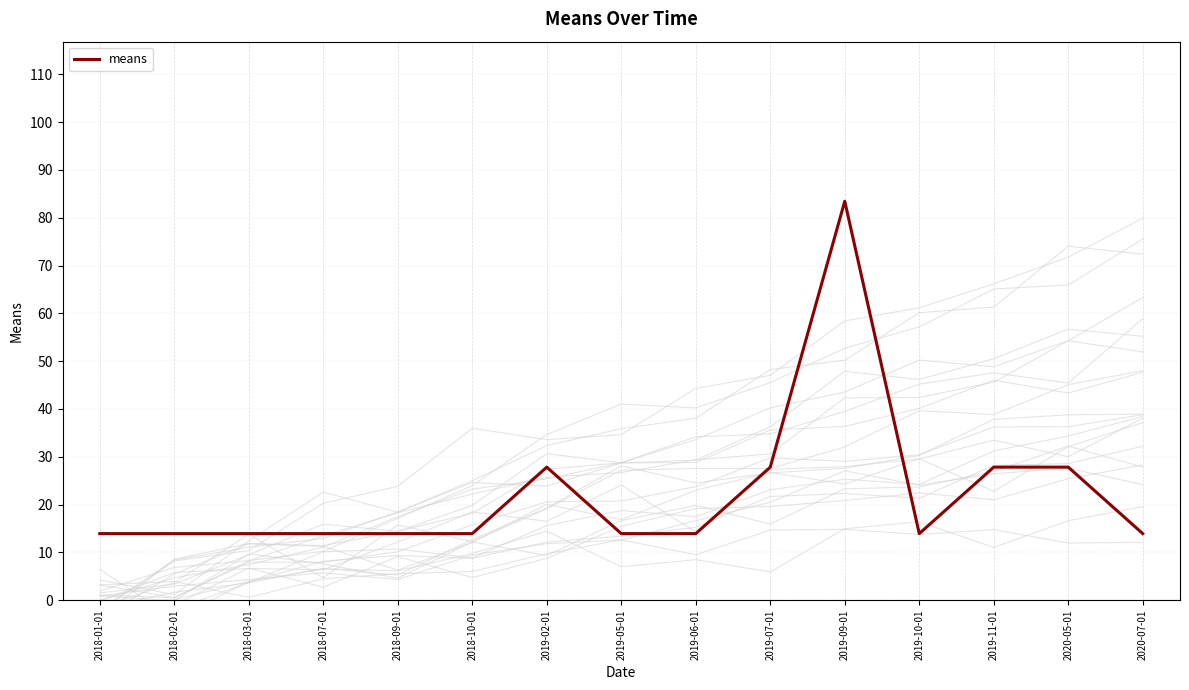

Is it true that the value at 2018-03-01 is 18.6?

False